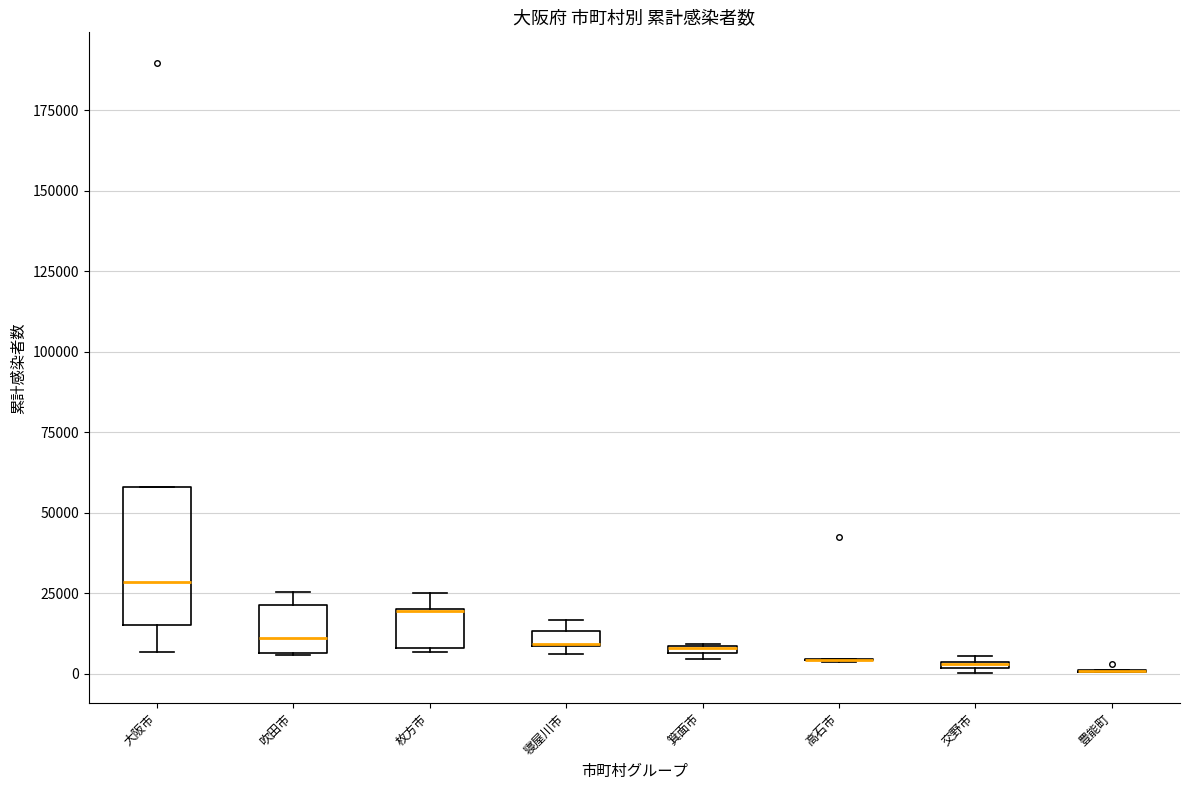

Comparing the boxes themselves (not the whiskers), which one is the tallest?

大阪市